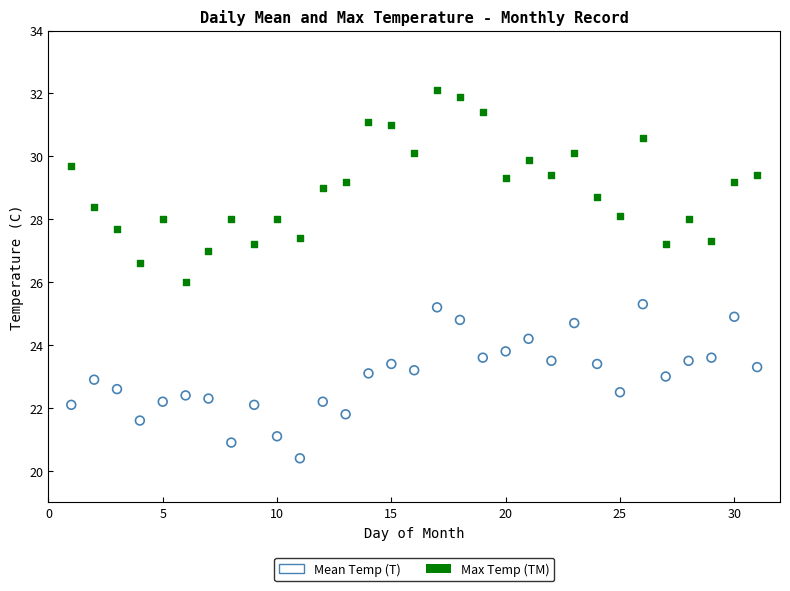

Which series has the widest spread of Y values?

Max Temp (TM)